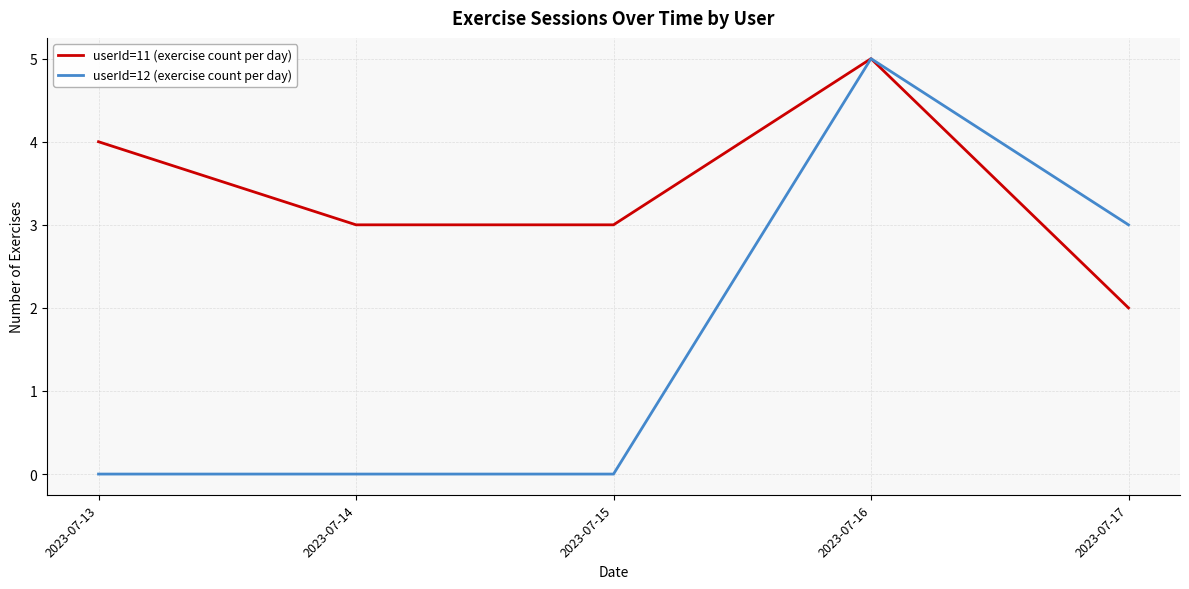

True or false: userId=11 (exercise count per day) has more than 1 interior local peaks.

False